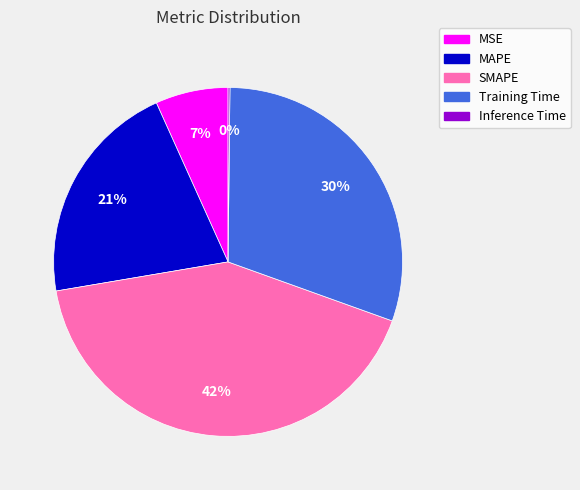

Does Training Time represent more than half of the total?

No